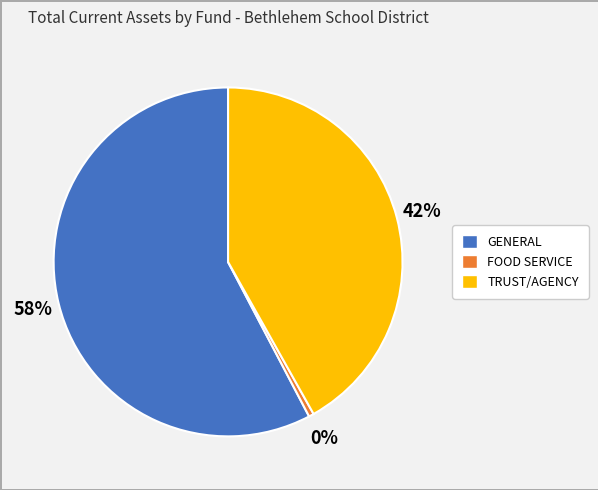

To the nearest percent, what is the average slice percentage?

33%